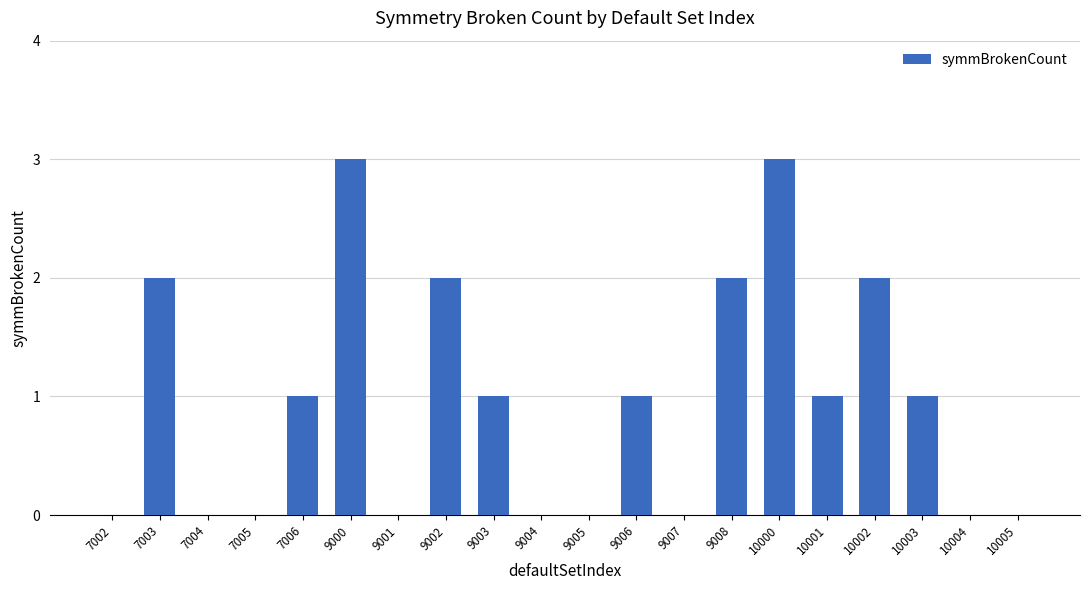

Reading right to left, extract all data points from this chart.

10005=0	10004=0	10003=1	10002=2	10001=1	10000=3	9008=2	9007=0	9006=1	9005=0	9004=0	9003=1	9002=2	9001=0	9000=3	7006=1	7005=0	7004=0	7003=2	7002=0